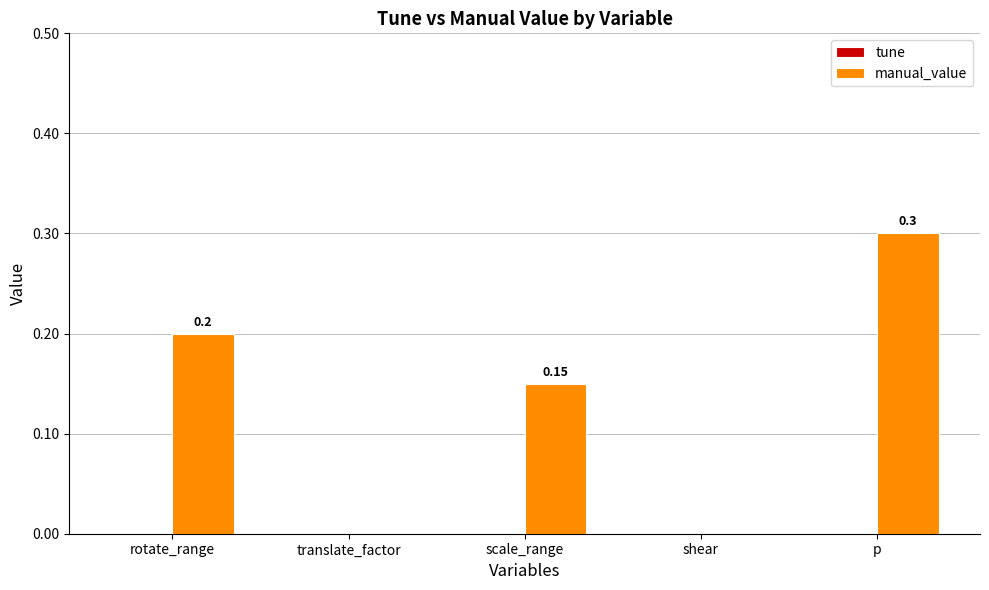

Which label corresponds to the largest value in the chart?

p